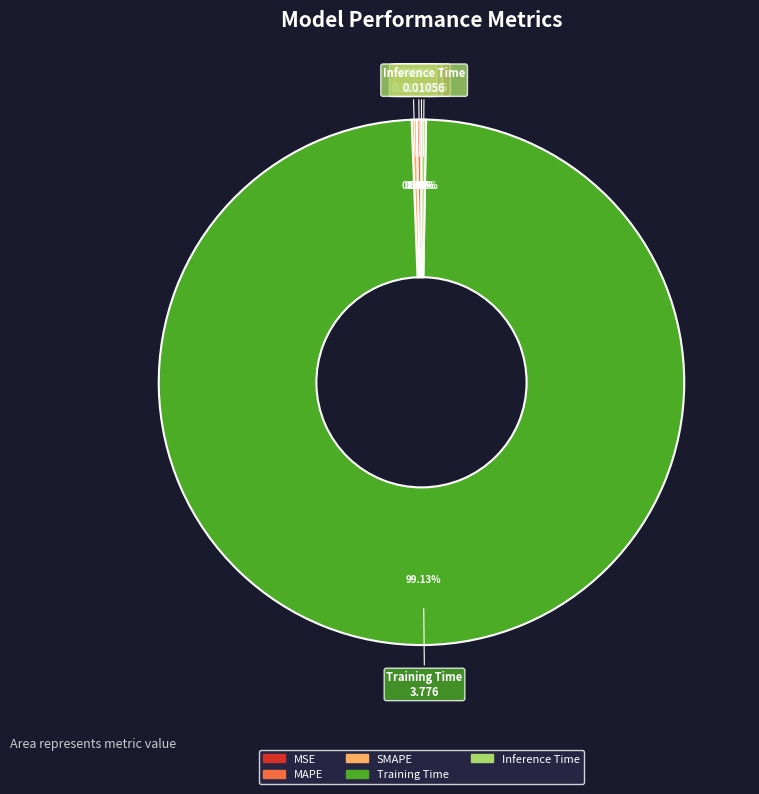

Which category has the biggest portion of the pie?

Training Time